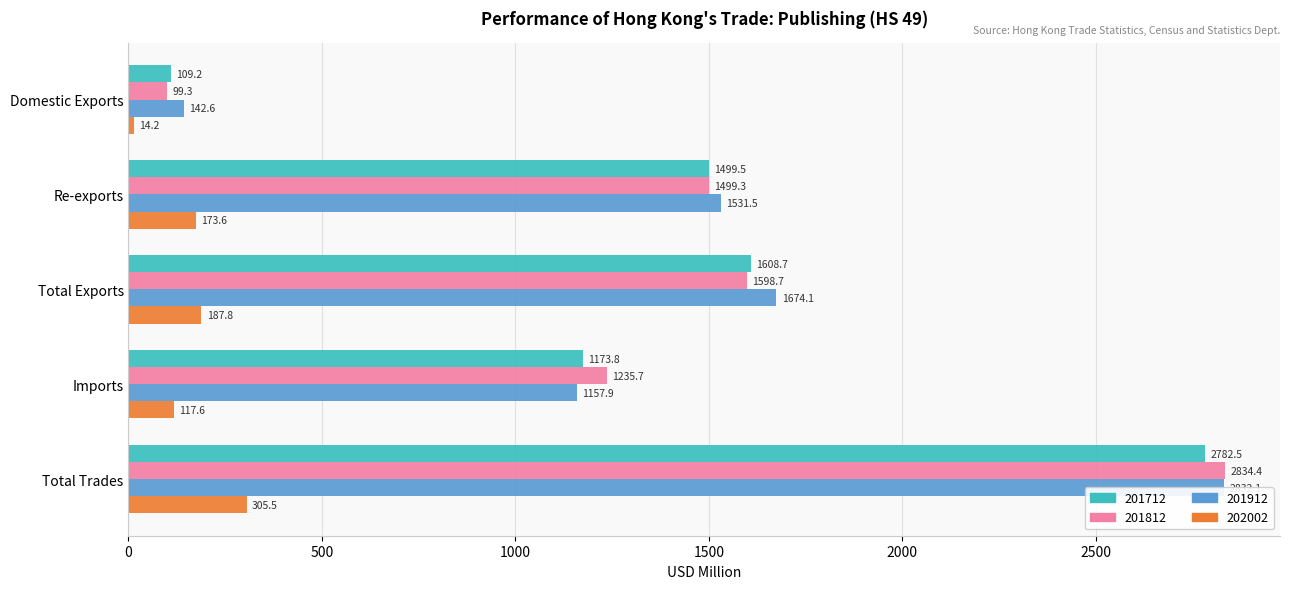

Count the number of data series in this chart.

4